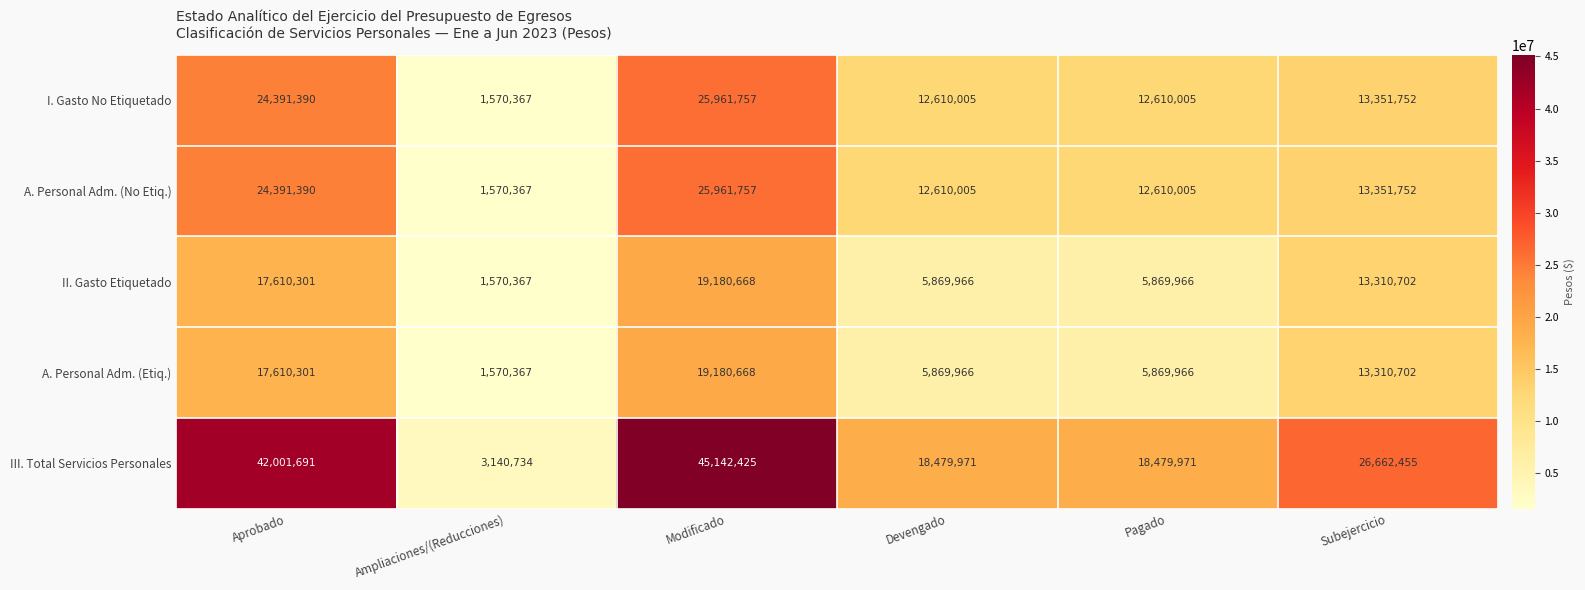

Which series changed the most between Pagado and Subejercicio?

III. Total Servicios Personales